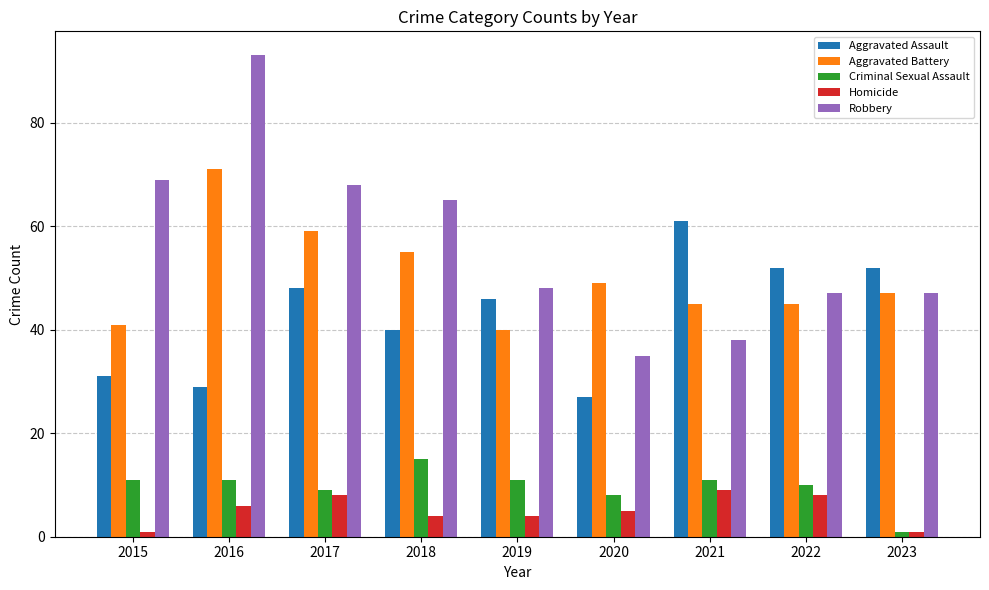

Rank the series at 2019 from lowest to highest value.

Homicide, Criminal Sexual Assault, Aggravated Battery, Aggravated Assault, Robbery